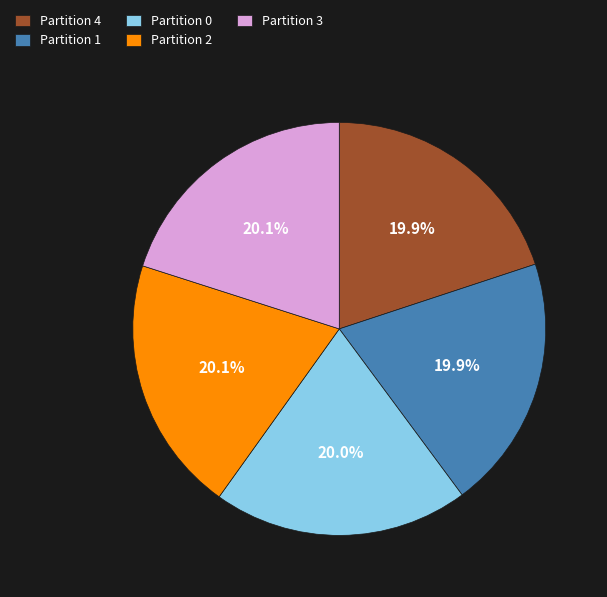

The Partition 4 slice represents 20% of the pie. True or false?

True